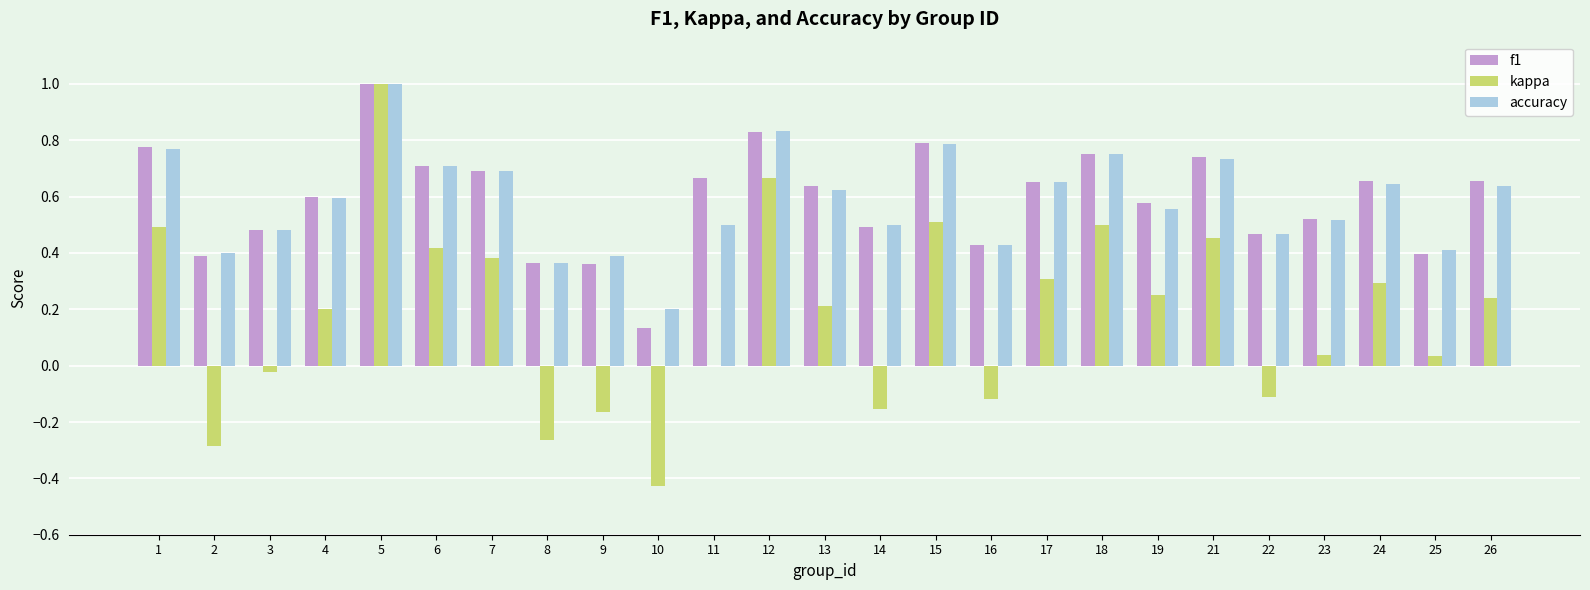

Where is accuracy nearest to the value 0?

10